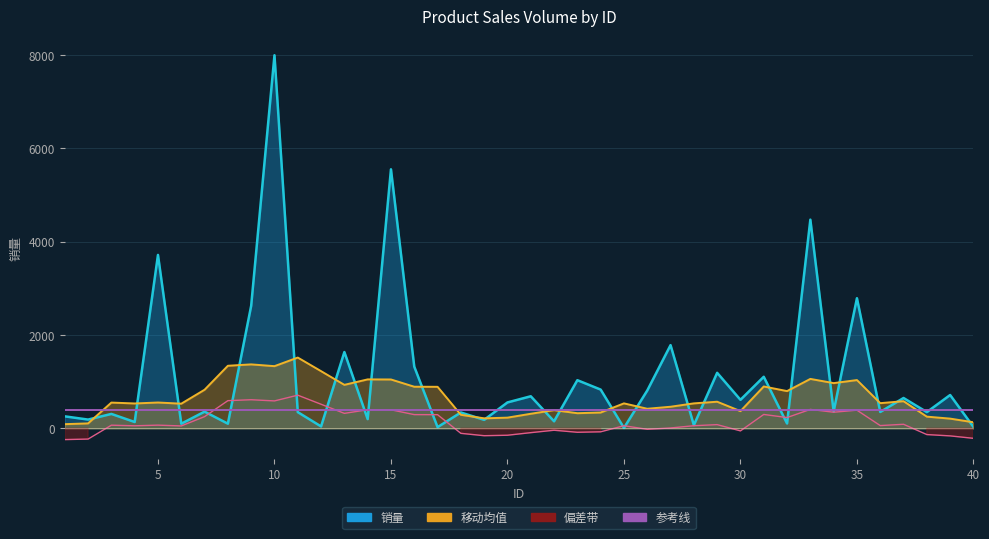

Reading right to left, what are all the values shown in this chart?

40=31	39=715	38=349	37=651	36=352	35=2787	34=365	33=4469	32=105	31=1105	30=612	29=1190	28=70	27=1783	26=811	25=10	24=831	23=1032	22=152	21=688	20=556	19=183	18=341	17=27	16=1322	15=5547	14=199	13=1635	12=42	11=348	10=7989	9=2625	8=101	7=359	6=100	5=3714	4=137	3=310	2=189	1=258